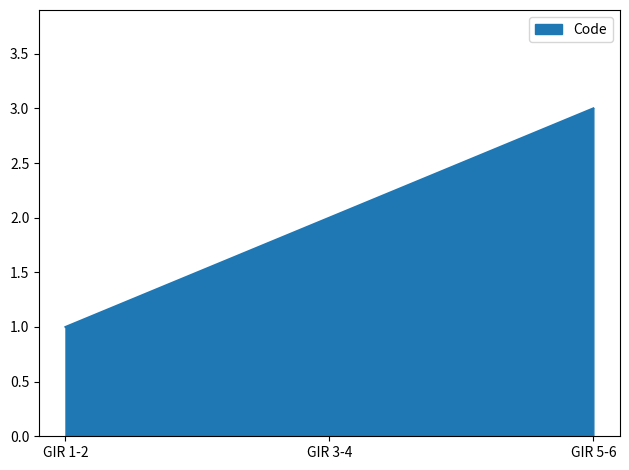

Rank the categories by value from lowest to highest.

GIR 1-2, GIR 3-4, GIR 5-6